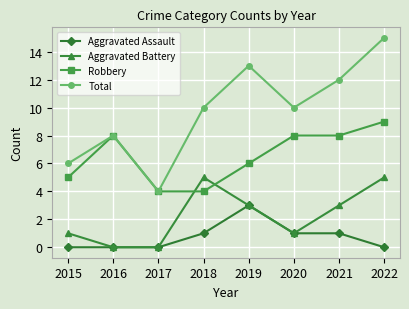

Which series has the largest range (max minus min)?

Total